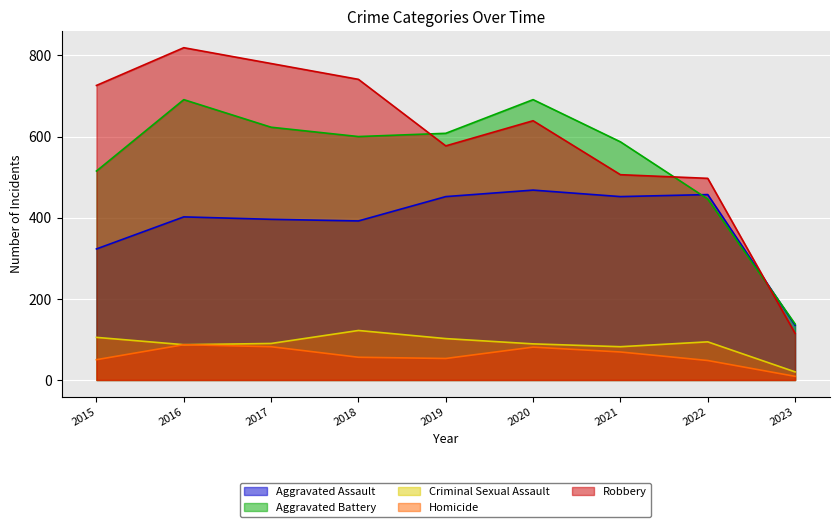

How many lines are shown in the chart?

5